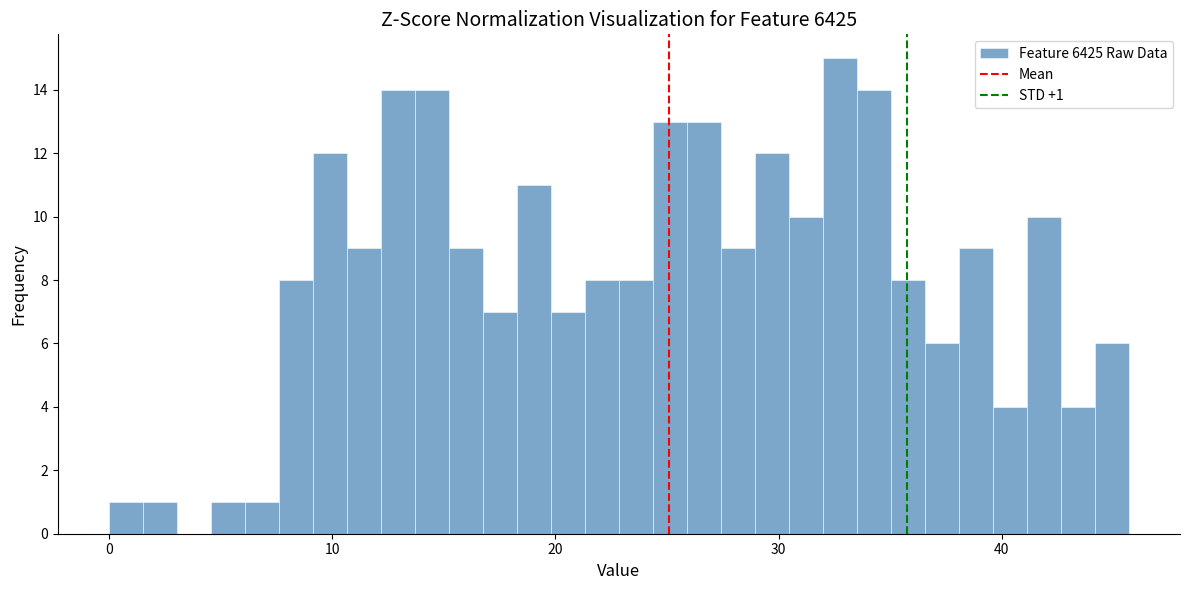

Around what value on the x-axis is the tallest bar? Give the approximate position of its centre, as read against the axis.

33